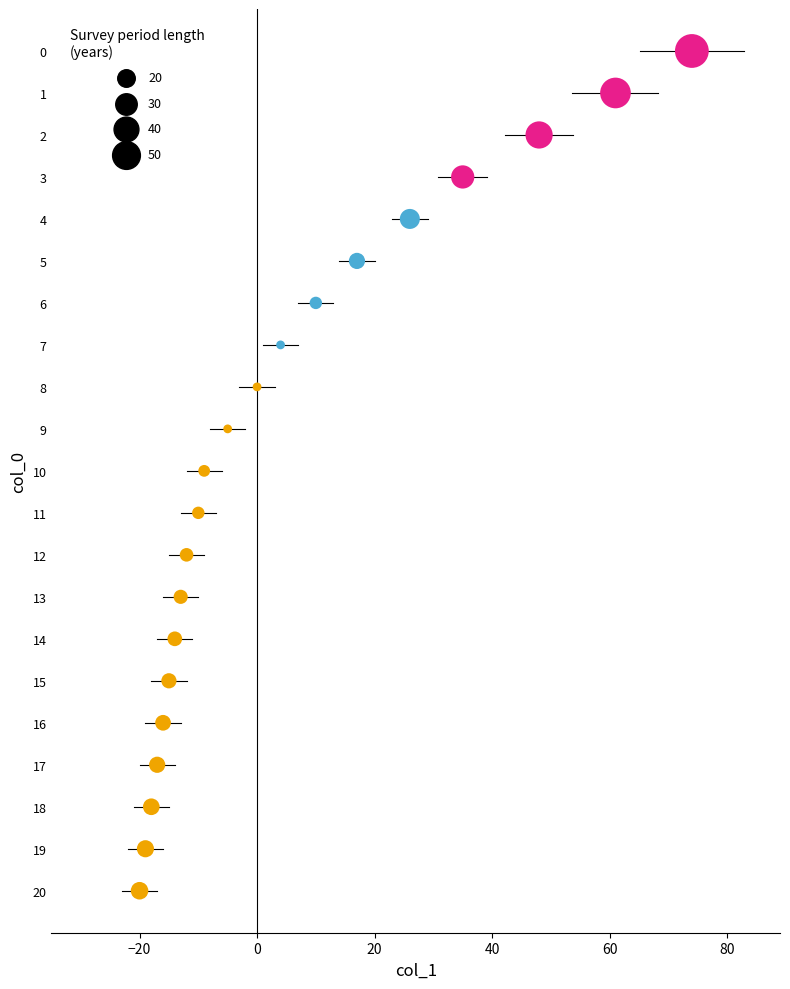

What is the range of X values (max minus min)?

94